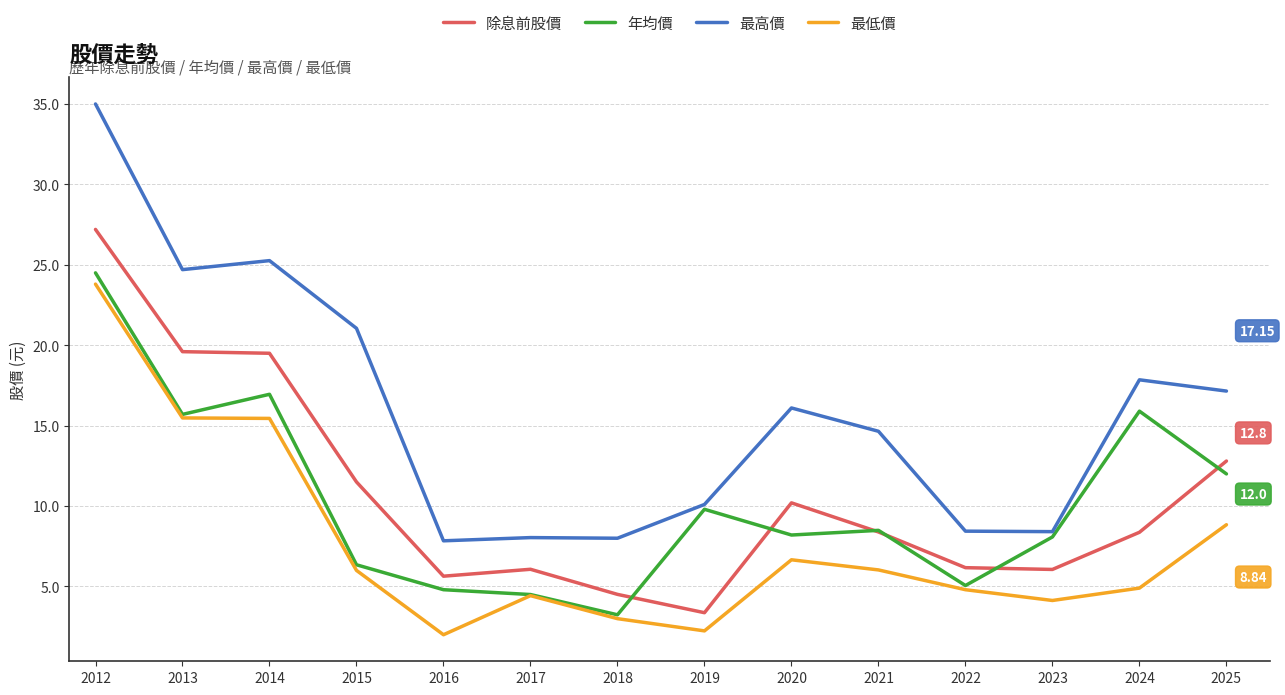

Is the value of 最低價 at 2024 greater than the value of 除息前股價 at 2018?

Yes